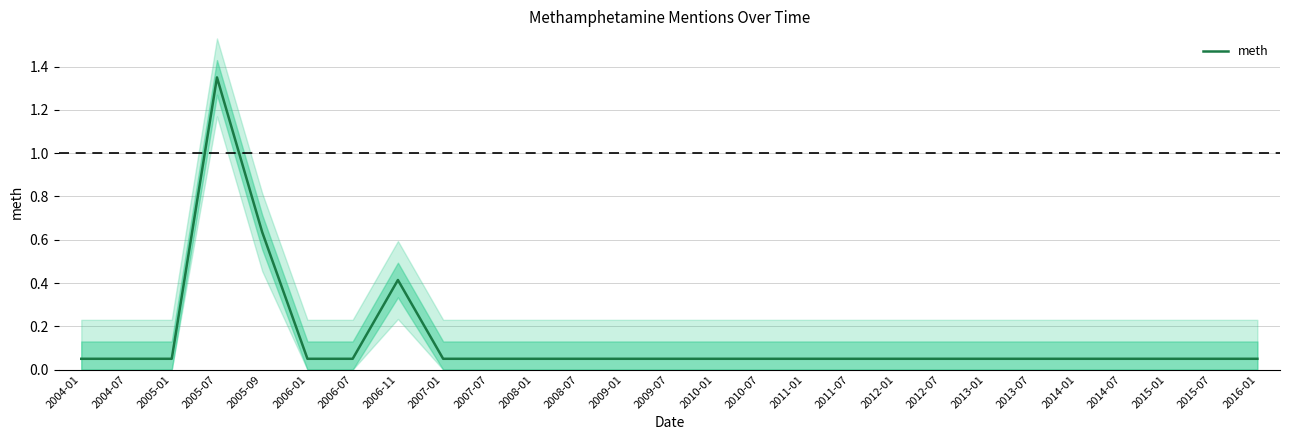

What is the difference between the maximum and minimum values?

1.3